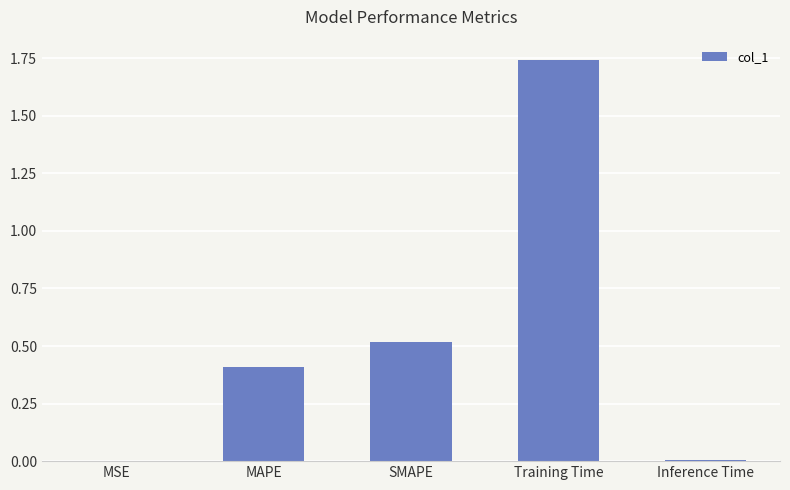

Which has a higher value, MAPE or MSE?

MAPE